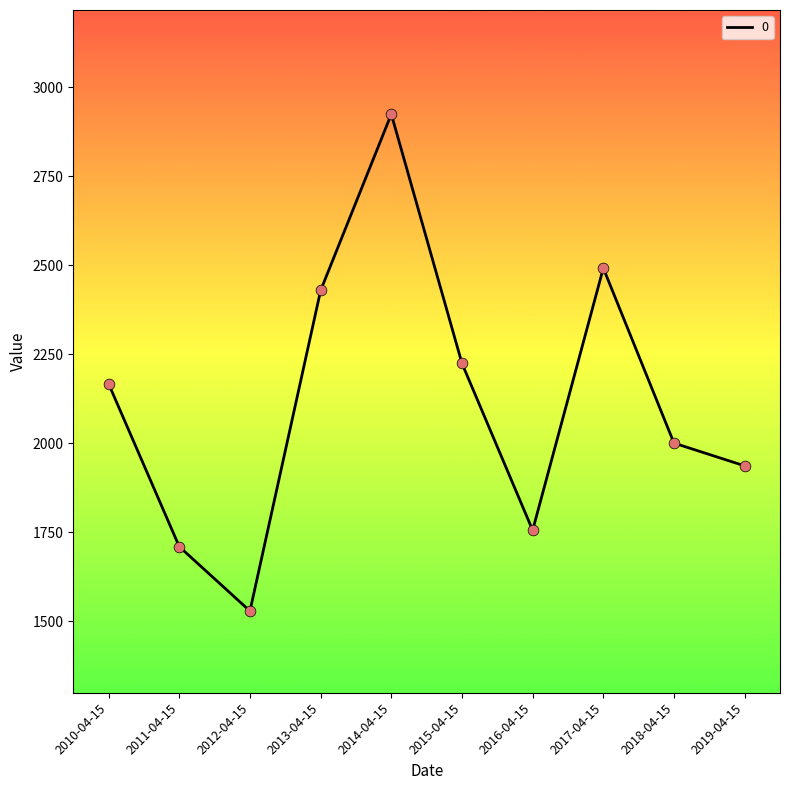

What is the change in value from 2015-04-15 to 2018-04-15?

-223.8